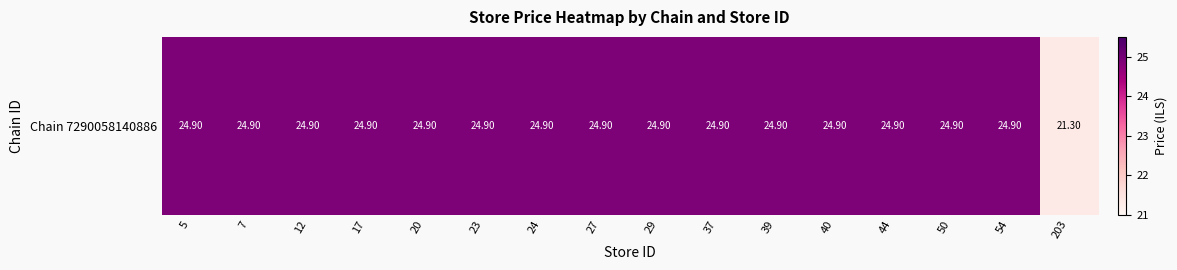

At which category does the chart reach its minimum across all series?

203